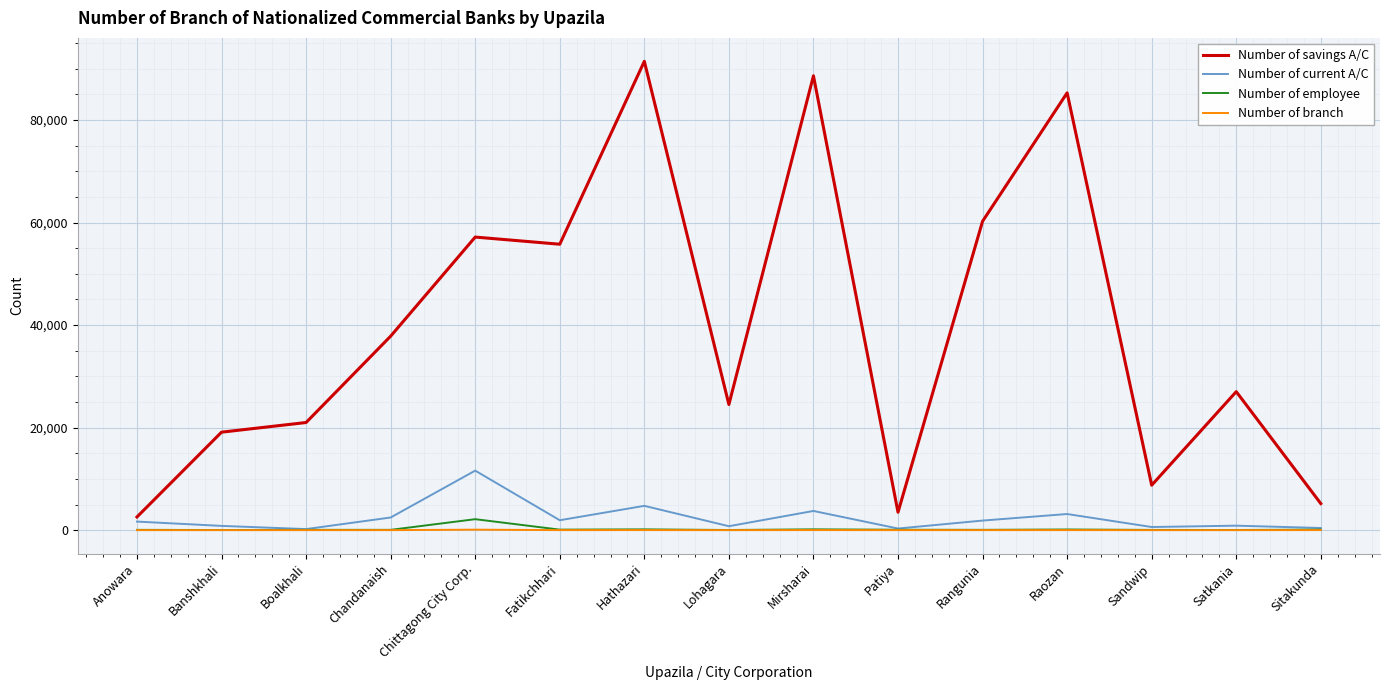

Rank the series by their maximum value, from highest to lowest.

Number of savings A/C, Number of current A/C, Number of employee, Number of branch